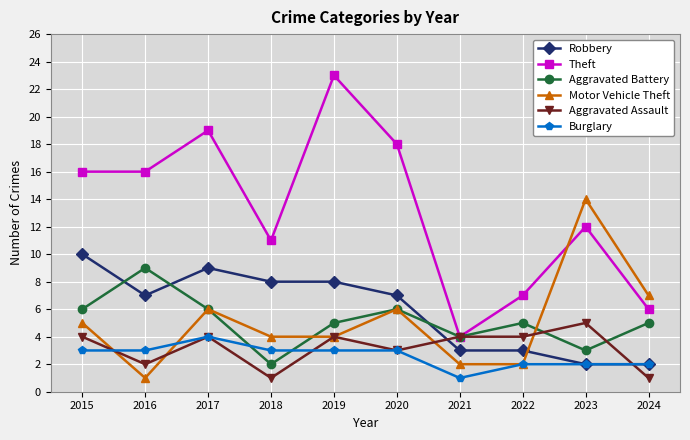

How many lines are shown in the chart?

6